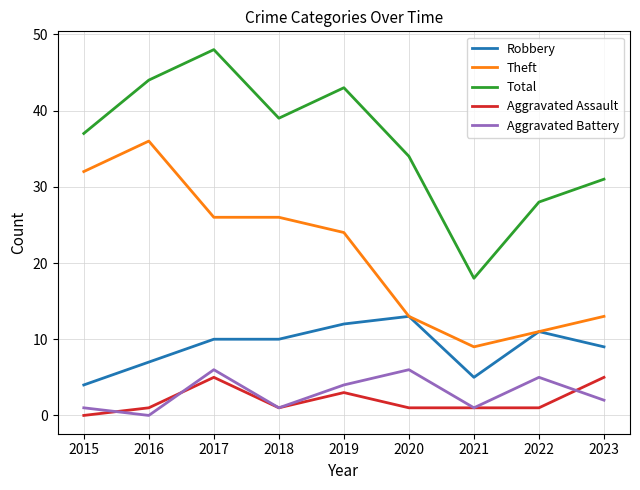

How many lines are shown in the chart?

5